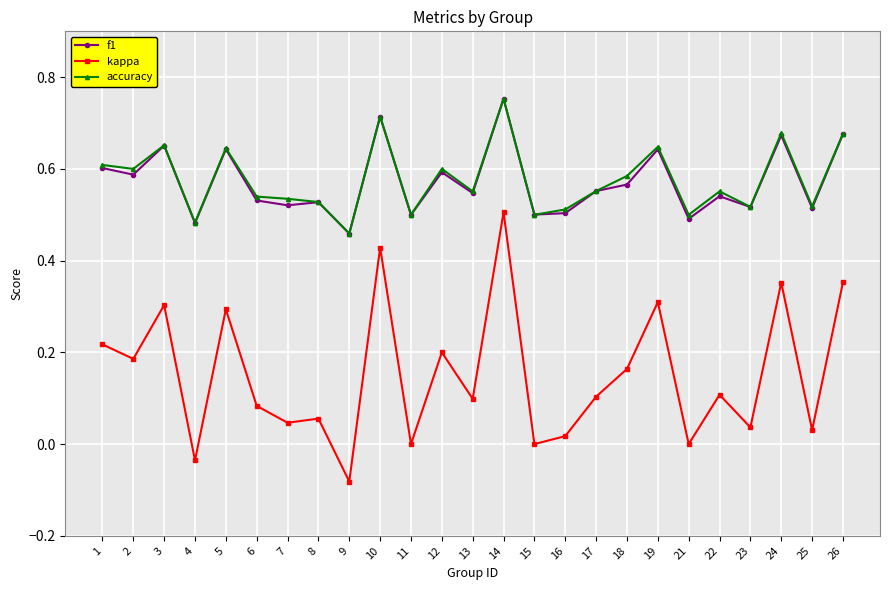

At which label does accuracy reach its minimum?

9